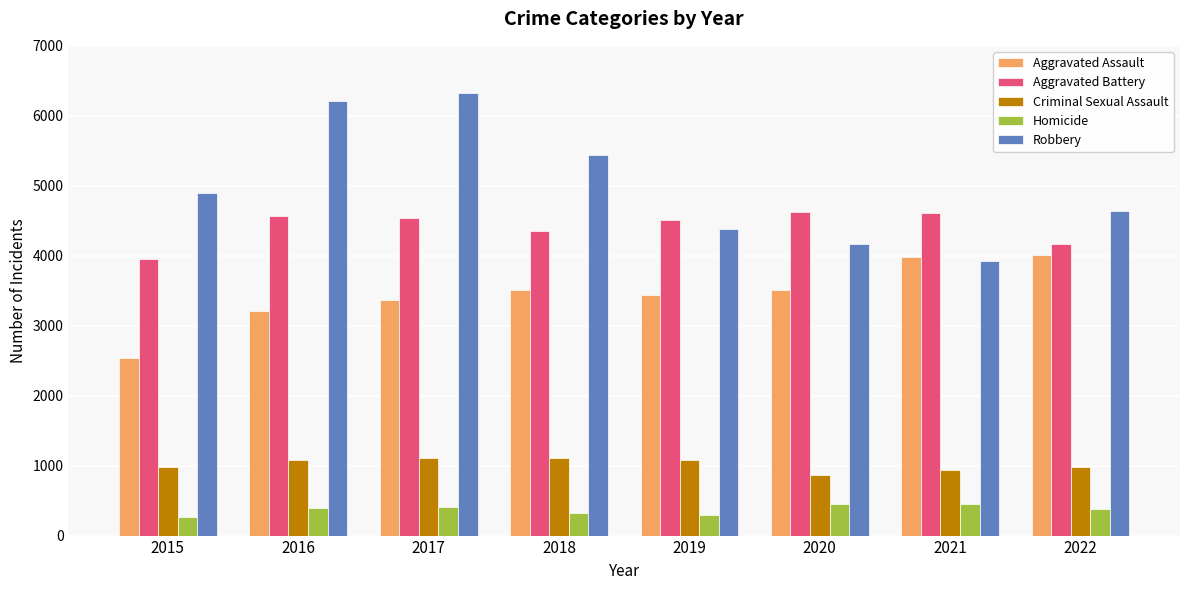

What is the maximum value for Aggravated Battery?

4627